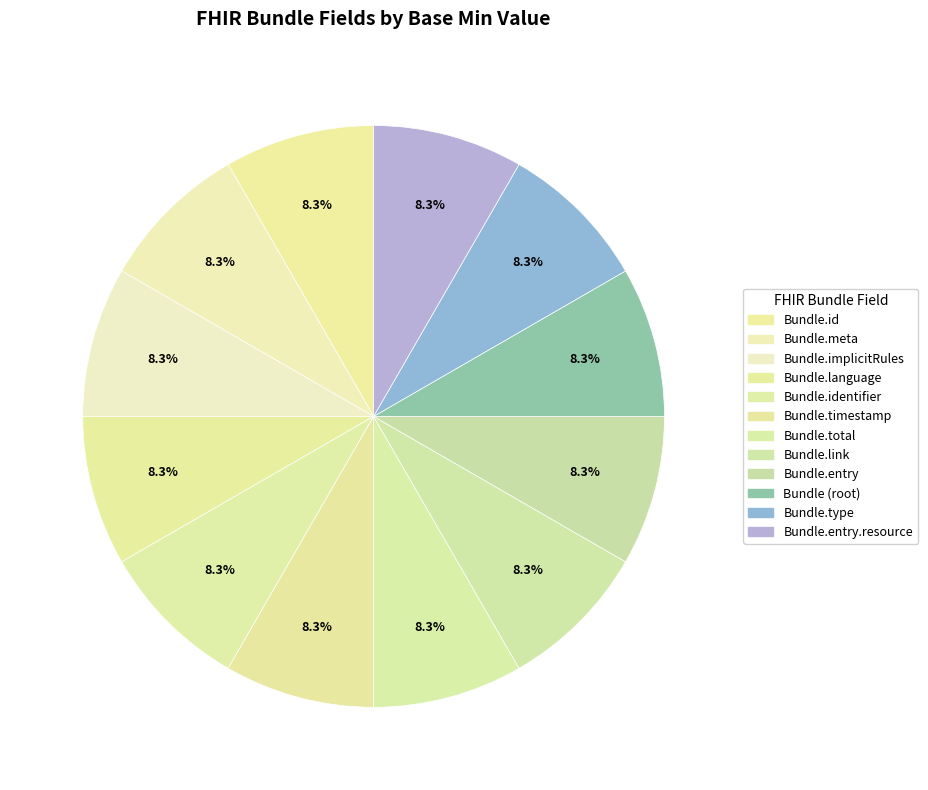

Count the number of slices in the pie.

12